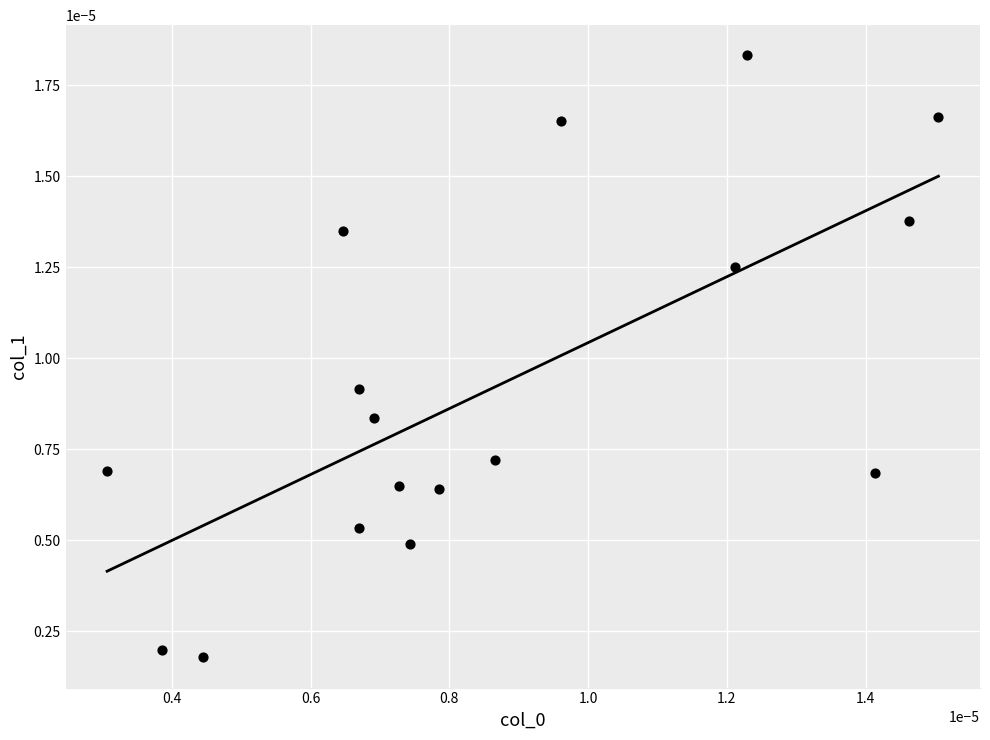

How many data points are displayed?

17